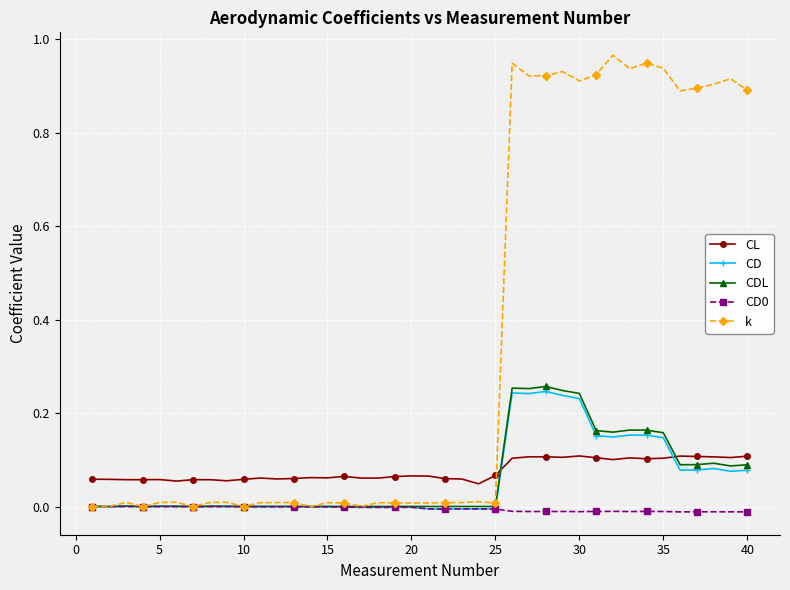

Which series has the largest range (max minus min)?

k